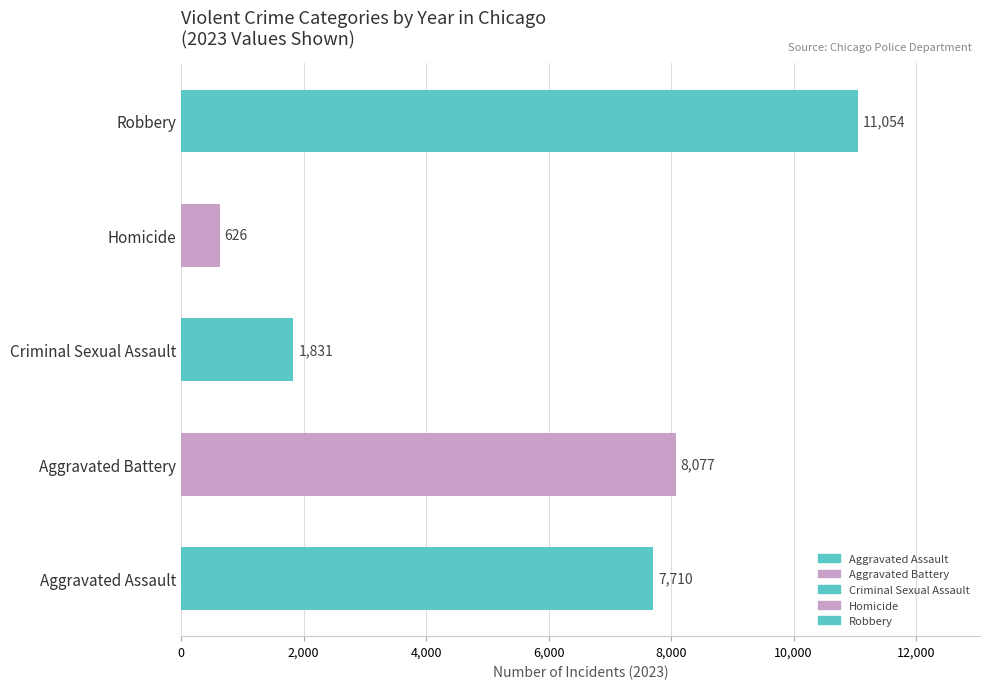

How many bars are there in total?

5